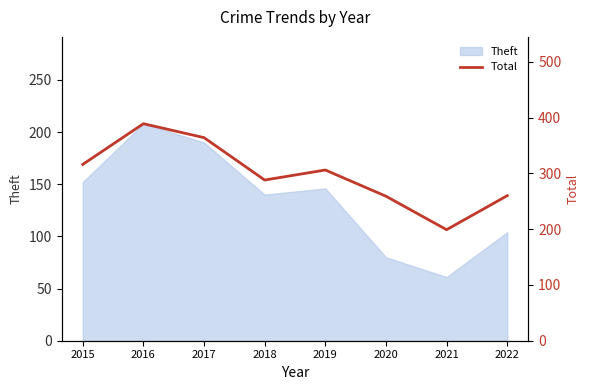

True or false: the data shows 389 at 2016.

True